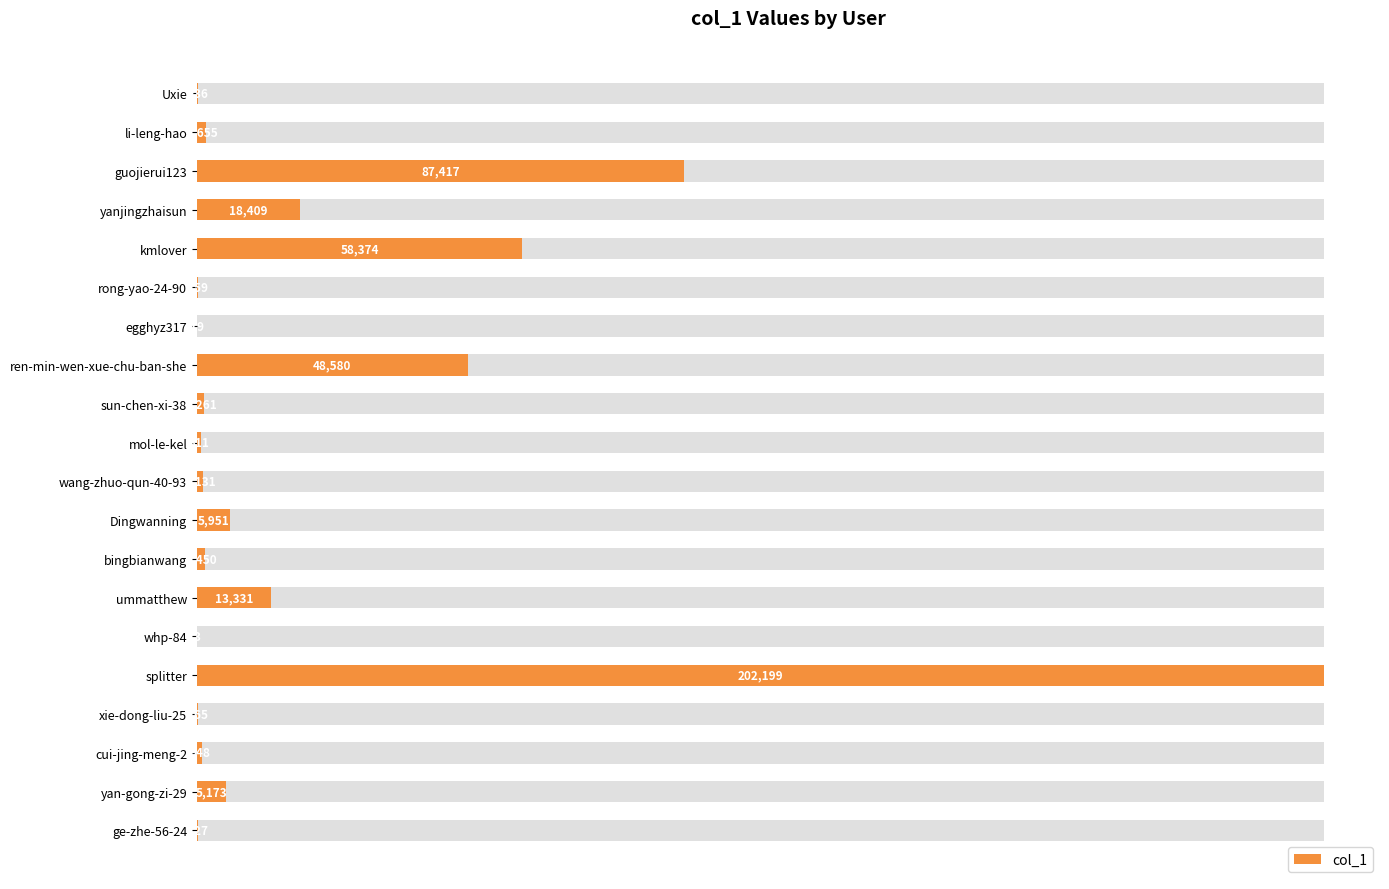

What is the value of the 9th bar from the left?

1261